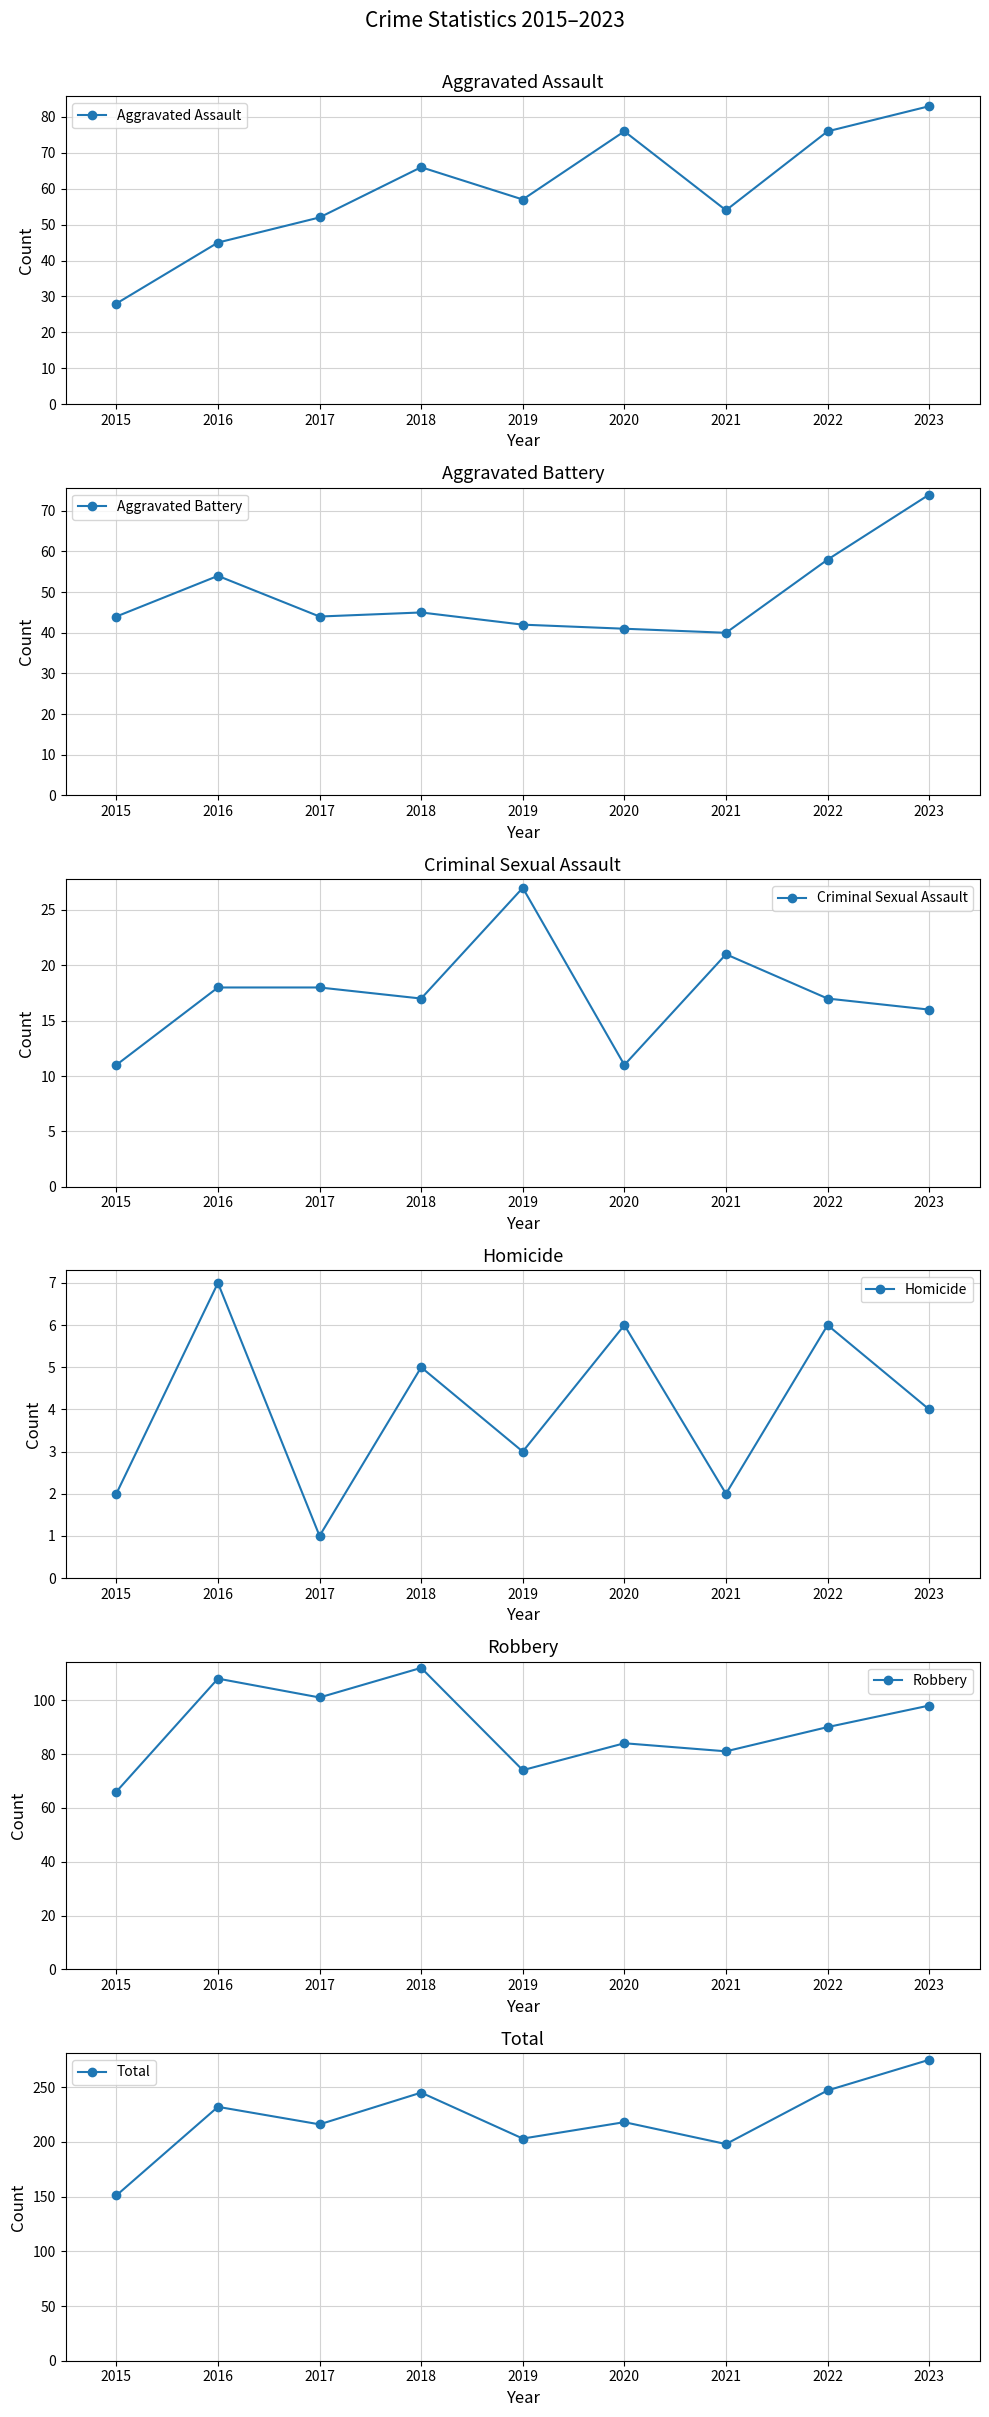

How many series are shown in this chart?

6